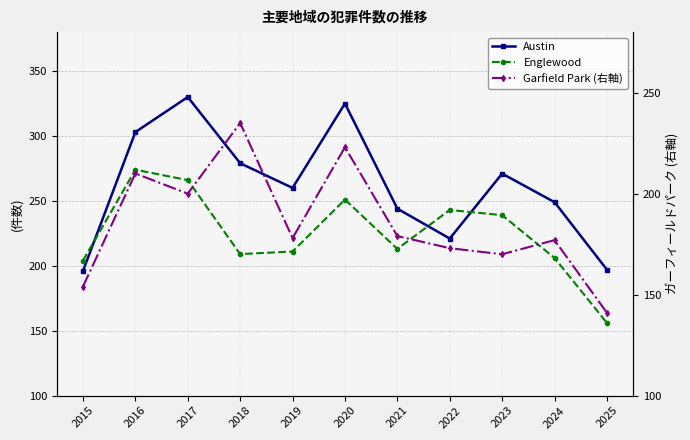

Which series changed the most between 2017 and 2019?

Austin